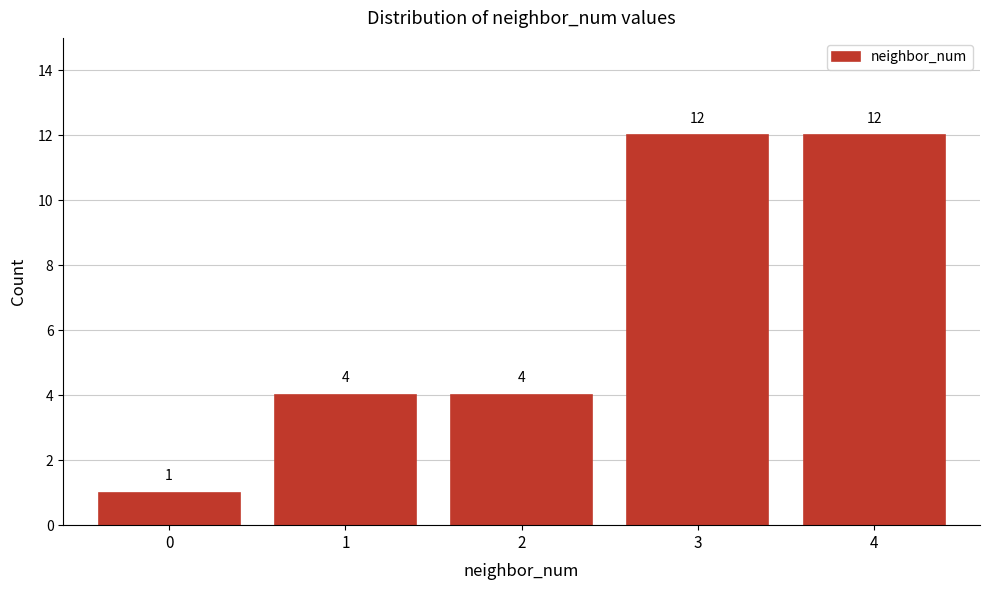

Reading left to right, transcribe all the data shown in this chart.

1	4	4	12	12